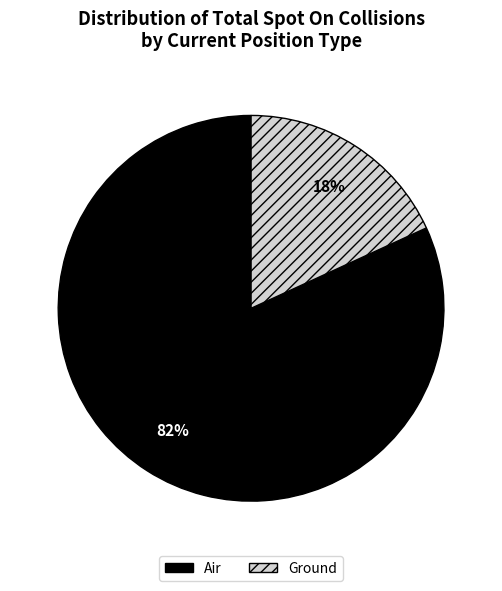

To the nearest percent, what is the combined percentage of Ground and Air?

100%